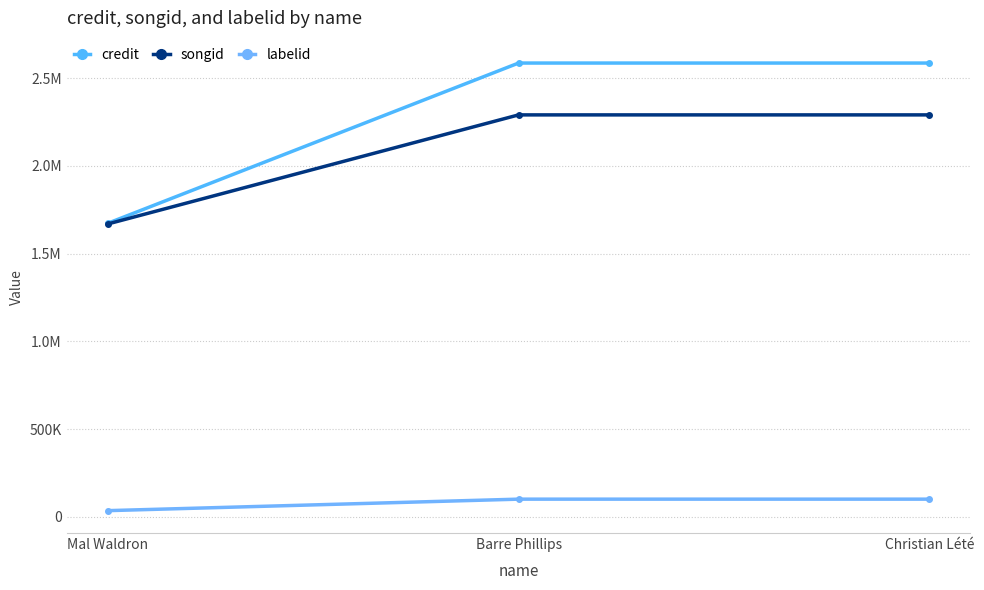

Does the chart have visible grid lines?

Yes